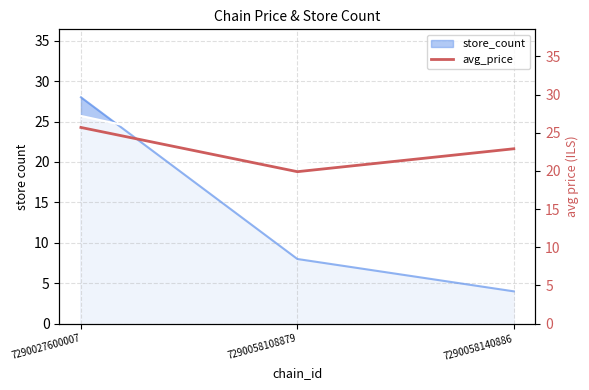

At which label does the data first exceed 22?

7290027600007